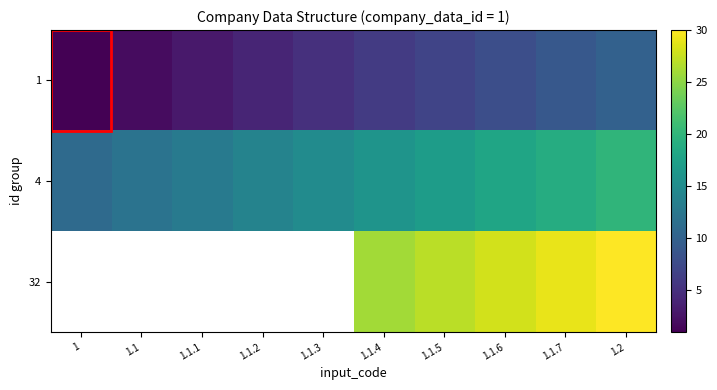

At which category does the chart reach its peak across all series?

1.2